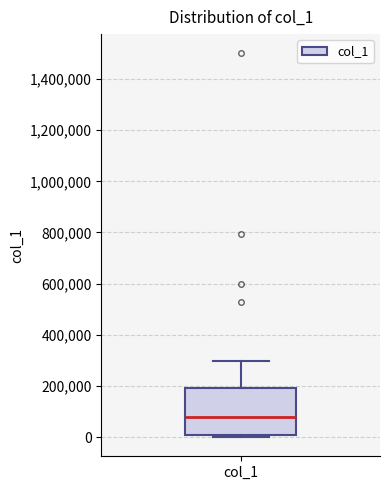

Transcribe this box plot: give where the median line is, the range the box spans, and where the two whiskers end, as read against the y-axis. The values are not printed on the chart, so give them approximately, as read against the axis.

median 80000, box 0 to 200000, whiskers 0 (just below the box's lower edge) to 300000